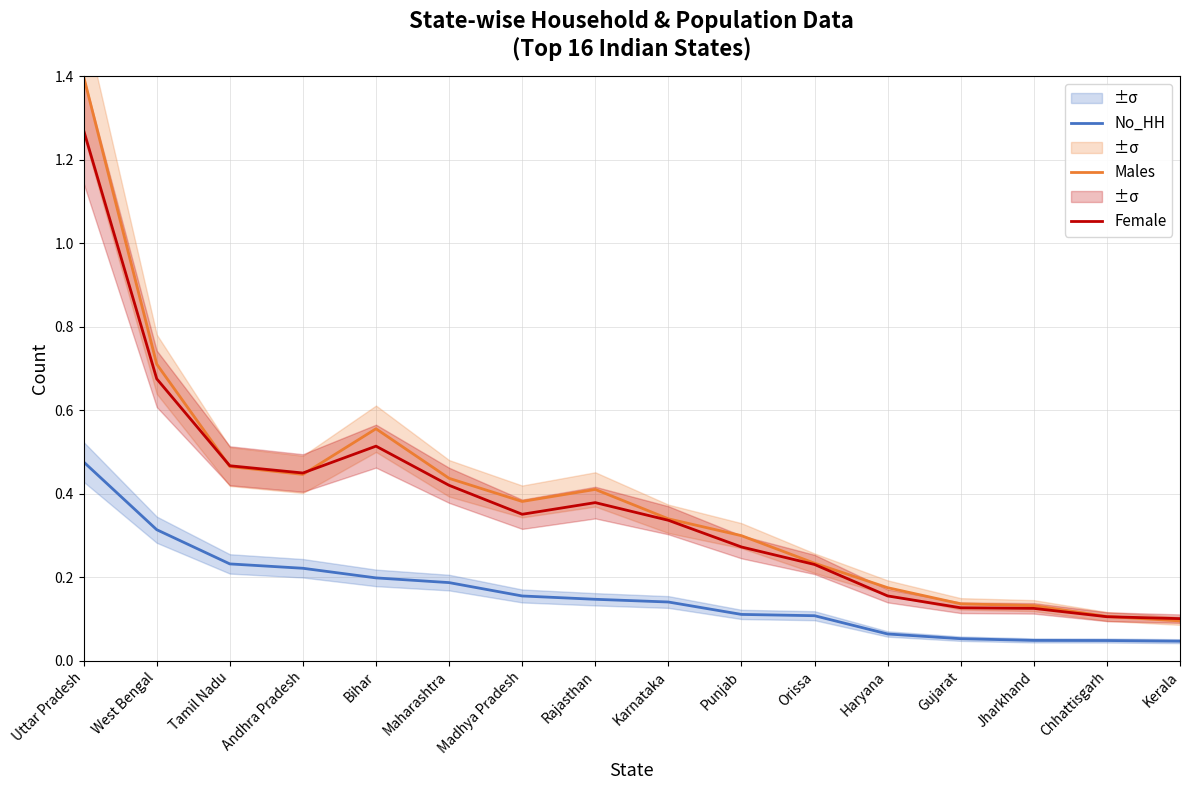

How many lines are shown in the chart?

3